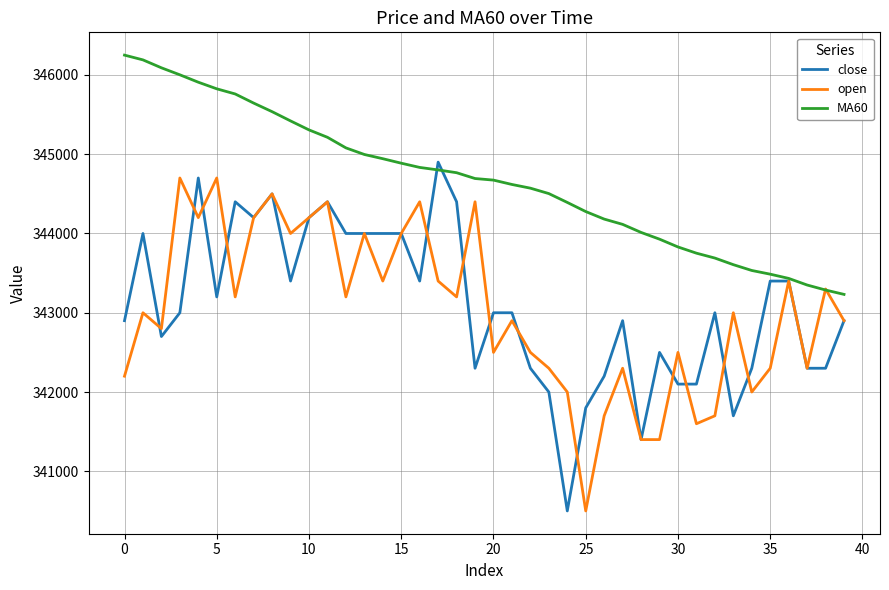

What are all the series names shown in the legend?

close, open, MA60